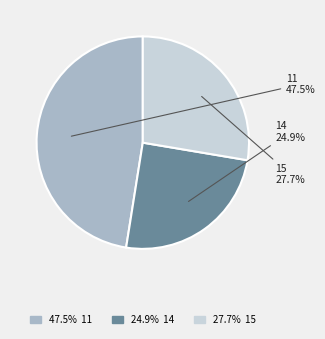

Is the sum of 11 and 15 greater than half?

Yes